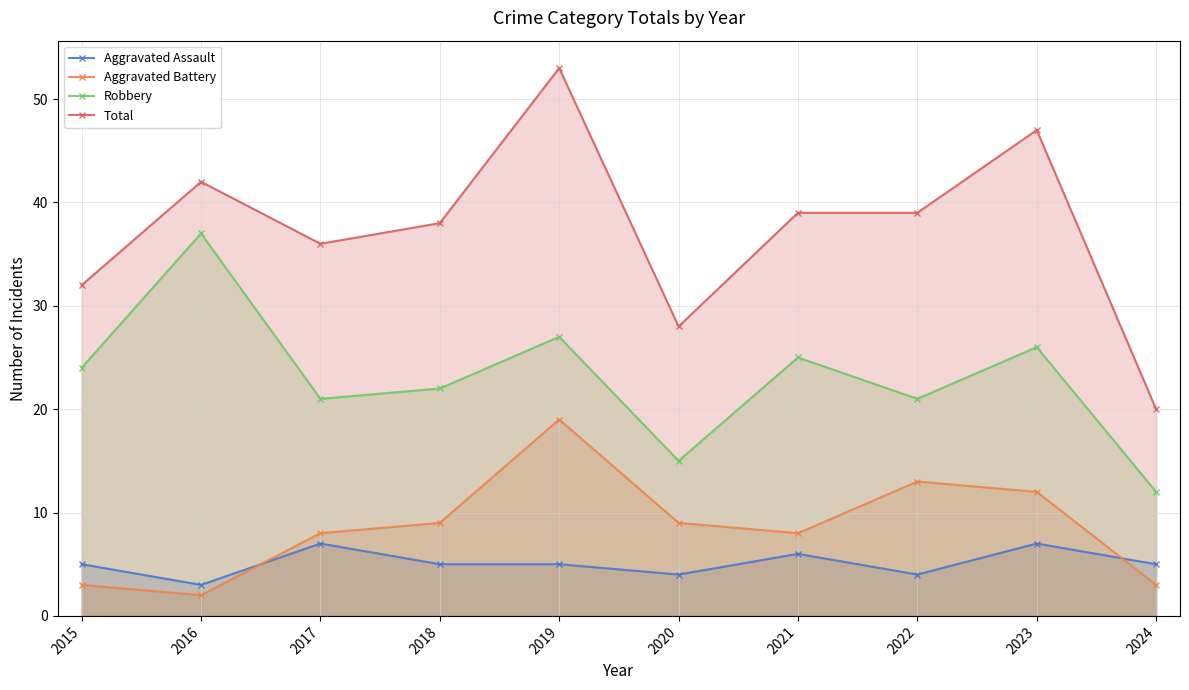

How many data points in Robbery are less than 24?

5